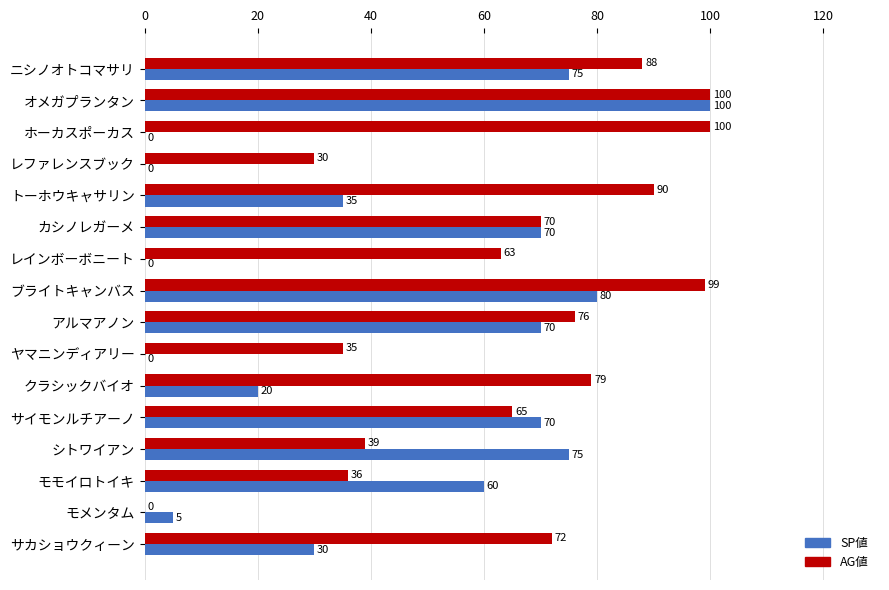

At which category is the sum across all series the highest?

オメガプランタン